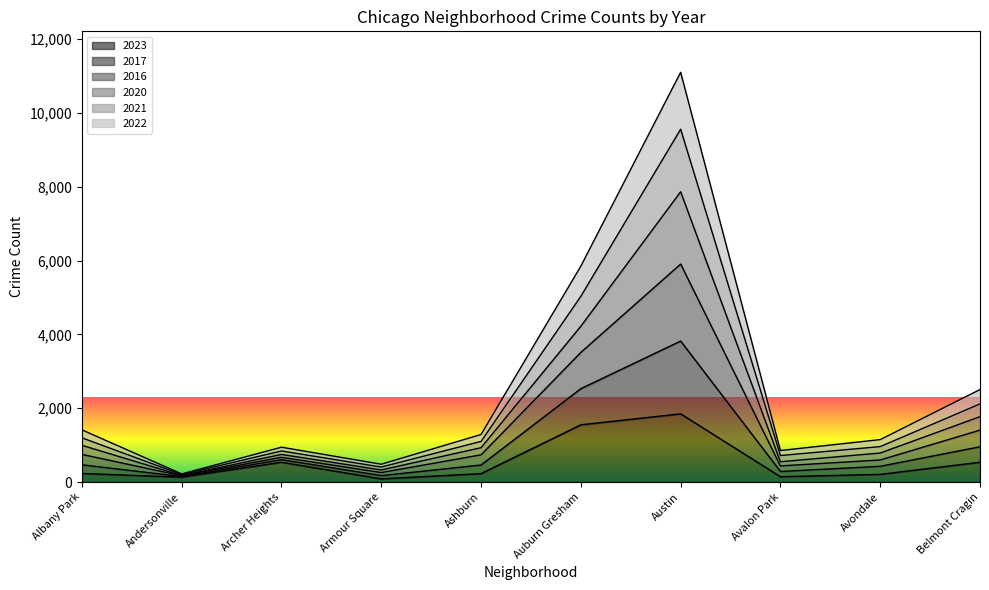

Is the value of 2016 at Austin greater than the value of 2020 at Armour Square?

Yes